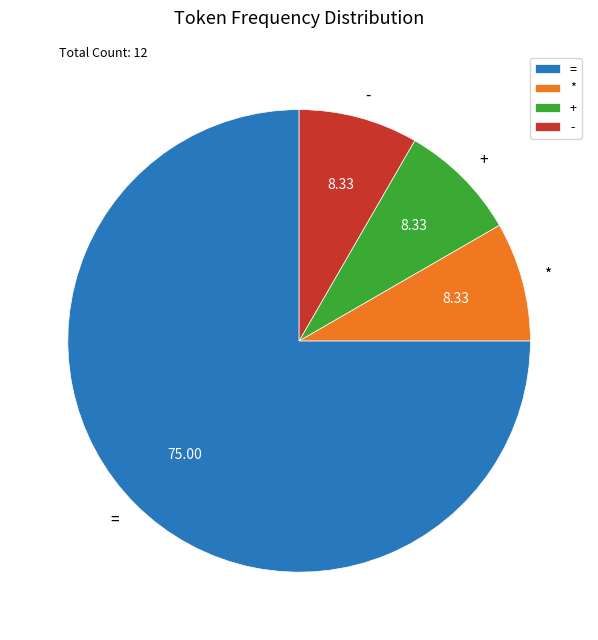

Is the sum of + and * greater than half?

No